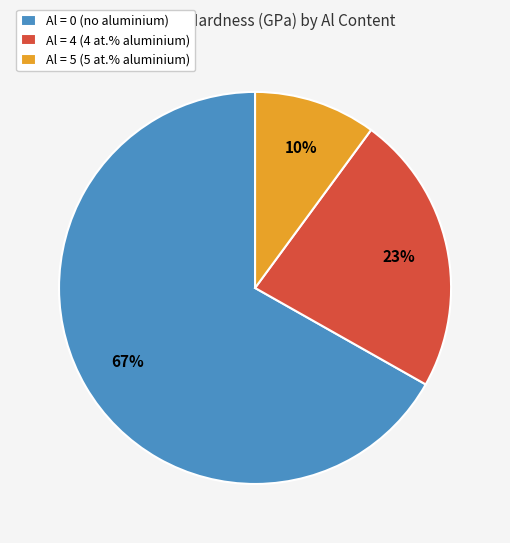

Is there any slice that represents more than half of the pie?

Yes